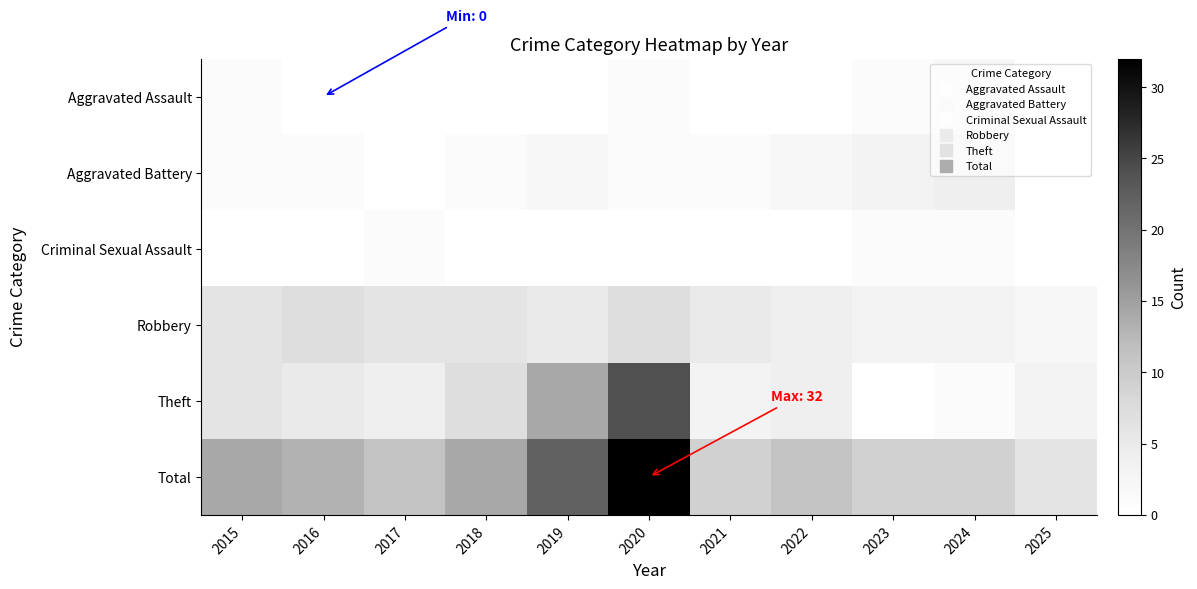

Which series has the largest total across all categories?

Total